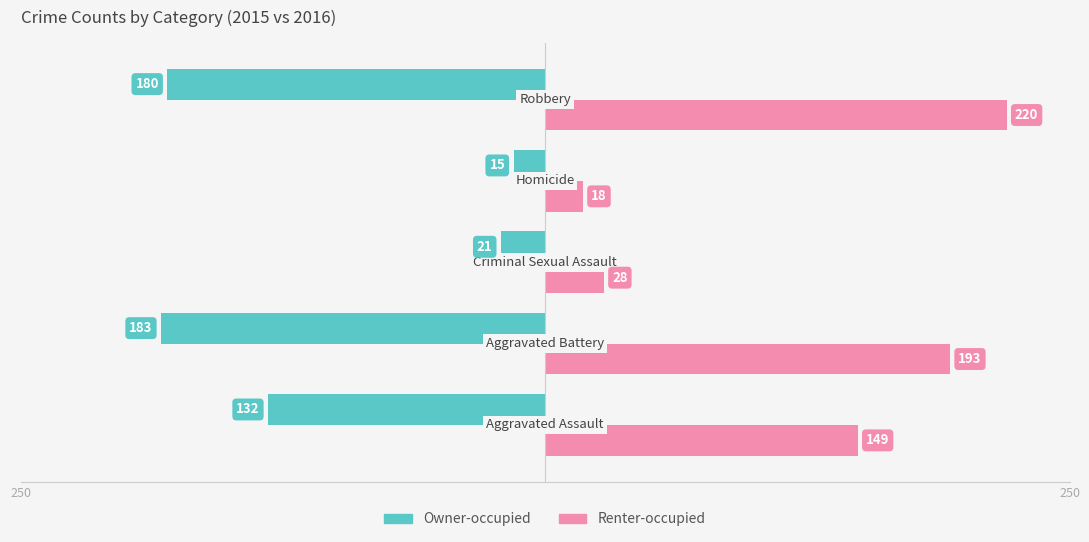

What are all the series names shown in the legend?

Owner-occupied, Renter-occupied